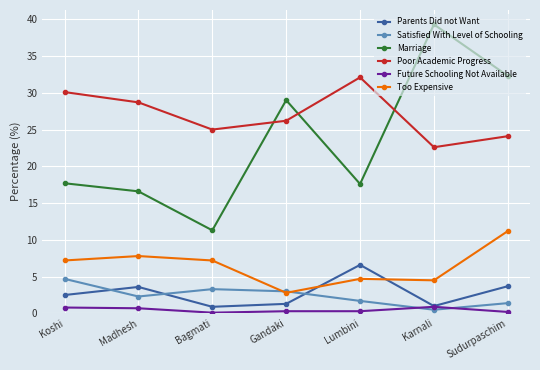

Is the value of Poor Academic Progress at Koshi greater than the value of Future Schooling Not Available at Koshi?

Yes